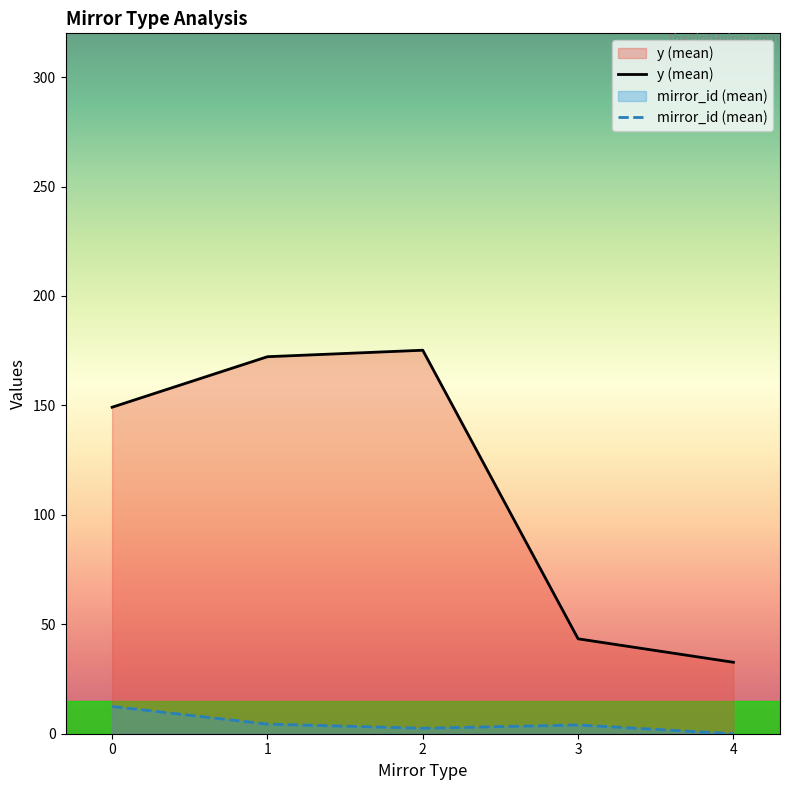

Rank the series by their maximum value, from highest to lowest.

y (mean), mirror_id (mean)